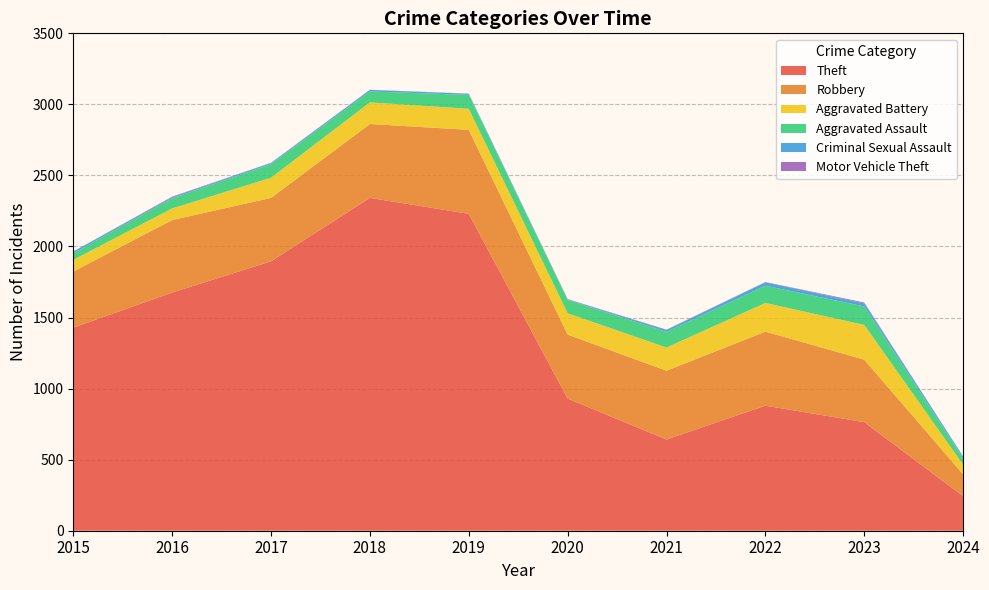

Reading left to right, what are all the values shown in this chart?

Theft: 2015=1429	2016=1676	2017=1896	2018=2342	2019=2230	2020=930	2021=642	2022=880	2023=764	2024=243
Robbery: 2015=395	2016=510	2017=446	2018=520	2019=591	2020=450	2021=484	2022=521	2023=440	2024=154
Aggravated Battery: 2015=82	2016=82	2017=142	2018=152	2019=148	2020=150	2021=163	2022=202	2023=244	2024=68
Aggravated Assault: 2015=46	2016=71	2017=95	2018=77	2019=98	2020=94	2021=110	2022=121	2023=130	2024=45
Criminal Sexual Assault: 2015=12	2016=8	2017=8	2018=11	2019=8	2020=3	2021=14	2022=24	2023=22	2024=11
Motor Vehicle Theft: 2015=1	2016=4	2017=2	2018=1	2019=1	2020=3	2021=2	2022=2	2023=6	2024=2